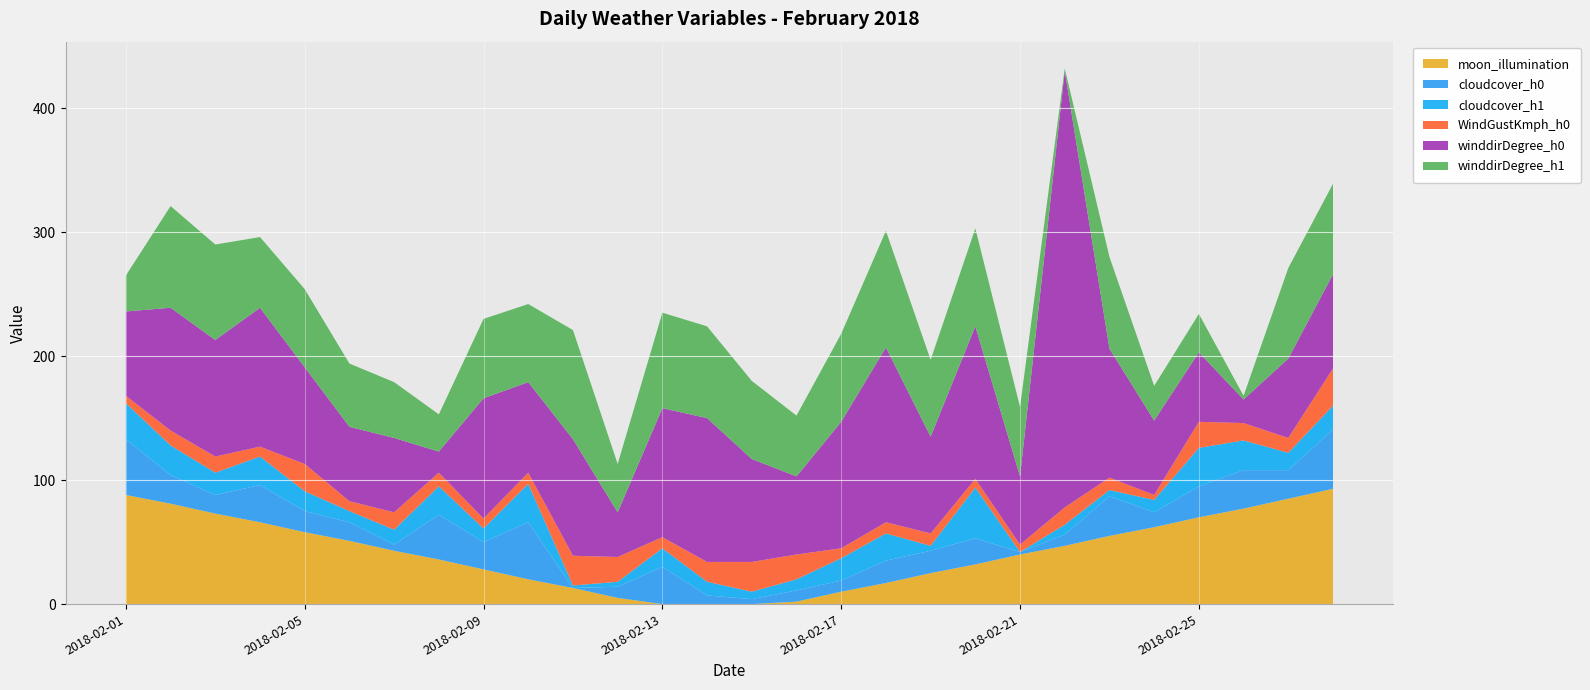

Reading left to right, what are all the values shown in this chart?

moon_illumination: 2018-02-01=88	2018-02-02=81	2018-02-03=73	2018-02-04=66	2018-02-05=58	2018-02-06=51	2018-02-07=43	2018-02-08=36	2018-02-09=28	2018-02-10=20	2018-02-11=13	2018-02-12=5	2018-02-13=0	2018-02-14=0	2018-02-15=0	2018-02-16=2	2018-02-17=10	2018-02-18=17	2018-02-19=25	2018-02-20=32	2018-02-21=40	2018-02-22=47	2018-02-23=55	2018-02-24=62	2018-02-25=70	2018-02-26=77	2018-02-27=85	2018-02-28=93
cloudcover_h0: 2018-02-01=45	2018-02-02=23	2018-02-03=15	2018-02-04=30	2018-02-05=17	2018-02-06=15	2018-02-07=5	2018-02-08=36	2018-02-09=22	2018-02-10=46	2018-02-11=0	2018-02-12=9	2018-02-13=30	2018-02-14=7	2018-02-15=4	2018-02-16=9	2018-02-17=9	2018-02-18=18	2018-02-19=18	2018-02-20=21	2018-02-21=2	2018-02-22=9	2018-02-23=32	2018-02-24=12	2018-02-25=25	2018-02-26=31	2018-02-27=23	2018-02-28=48
cloudcover_h1: 2018-02-01=29	2018-02-02=24	2018-02-03=18	2018-02-04=23	2018-02-05=16	2018-02-06=9	2018-02-07=12	2018-02-08=23	2018-02-09=11	2018-02-10=31	2018-02-11=2	2018-02-12=4	2018-02-13=15	2018-02-14=11	2018-02-15=6	2018-02-16=9	2018-02-17=18	2018-02-18=22	2018-02-19=4	2018-02-20=41	2018-02-21=0	2018-02-22=8	2018-02-23=5	2018-02-24=10	2018-02-25=31	2018-02-26=24	2018-02-27=14	2018-02-28=19
WindGustKmph_h0: 2018-02-01=6	2018-02-02=12	2018-02-03=13	2018-02-04=8	2018-02-05=22	2018-02-06=8	2018-02-07=14	2018-02-08=11	2018-02-09=8	2018-02-10=9	2018-02-11=24	2018-02-12=20	2018-02-13=9	2018-02-14=16	2018-02-15=24	2018-02-16=20	2018-02-17=8	2018-02-18=9	2018-02-19=10	2018-02-20=7	2018-02-21=6	2018-02-22=14	2018-02-23=10	2018-02-24=4	2018-02-25=21	2018-02-26=14	2018-02-27=12	2018-02-28=30
winddirDegree_h0: 2018-02-01=68	2018-02-02=99	2018-02-03=94	2018-02-04=112	2018-02-05=78	2018-02-06=60	2018-02-07=60	2018-02-08=17	2018-02-09=97	2018-02-10=73	2018-02-11=94	2018-02-12=36	2018-02-13=104	2018-02-14=116	2018-02-15=83	2018-02-16=63	2018-02-17=102	2018-02-18=141	2018-02-19=78	2018-02-20=123	2018-02-21=55	2018-02-22=352	2018-02-23=104	2018-02-24=60	2018-02-25=56	2018-02-26=19	2018-02-27=64	2018-02-28=76
winddirDegree_h1: 2018-02-01=29	2018-02-02=82	2018-02-03=77	2018-02-04=57	2018-02-05=63	2018-02-06=51	2018-02-07=45	2018-02-08=30	2018-02-09=64	2018-02-10=63	2018-02-11=88	2018-02-12=39	2018-02-13=77	2018-02-14=74	2018-02-15=63	2018-02-16=49	2018-02-17=71	2018-02-18=94	2018-02-19=62	2018-02-20=79	2018-02-21=56	2018-02-22=2	2018-02-23=74	2018-02-24=28	2018-02-25=31	2018-02-26=3	2018-02-27=73	2018-02-28=73